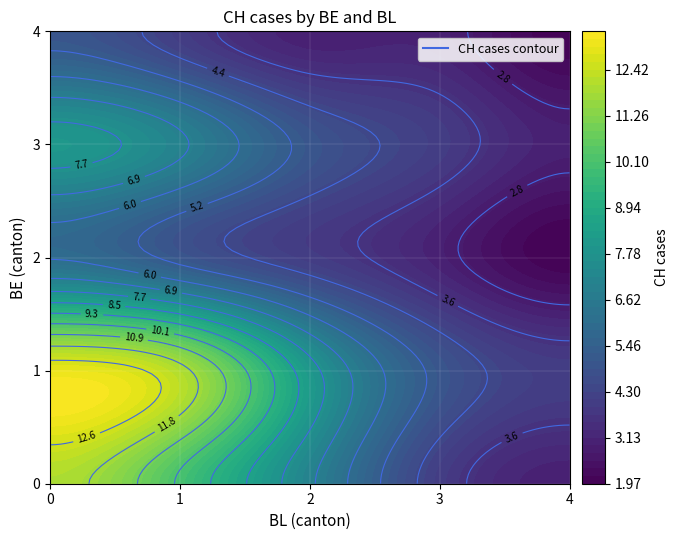

List the labels in order of value, largest first.

BE=1,BL=0, BE=0,BL=0, BE=1,BL=1, BE=0,BL=1, BE=1,BL=2, BE=3,BL=0, BE=0,BL=2, BE=3,BL=1, BE=2,BL=0, BE=1,BL=3, BE=2,BL=1, BE=3,BL=2, BE=4,BL=0, BE=0,BL=3, BE=1,BL=4, BE=2,BL=2, BE=3,BL=3, BE=4,BL=1, BE=0,BL=4, BE=2,BL=3, BE=3,BL=4, BE=4,BL=2, BE=4,BL=3, BE=2,BL=4, BE=4,BL=4